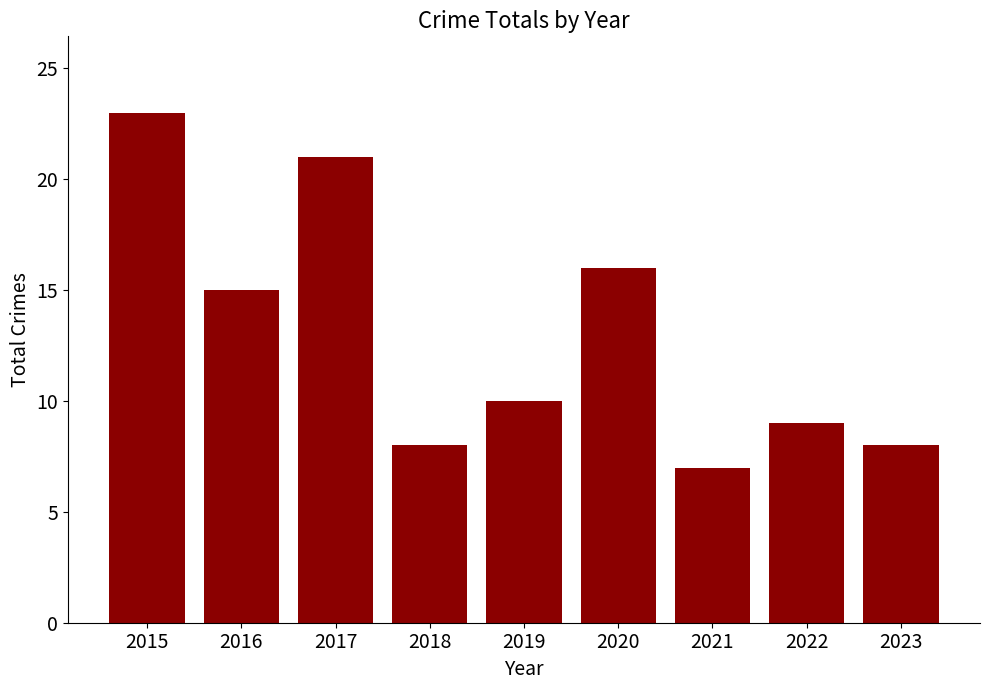

At which category does the chart reach its minimum across all series?

2021